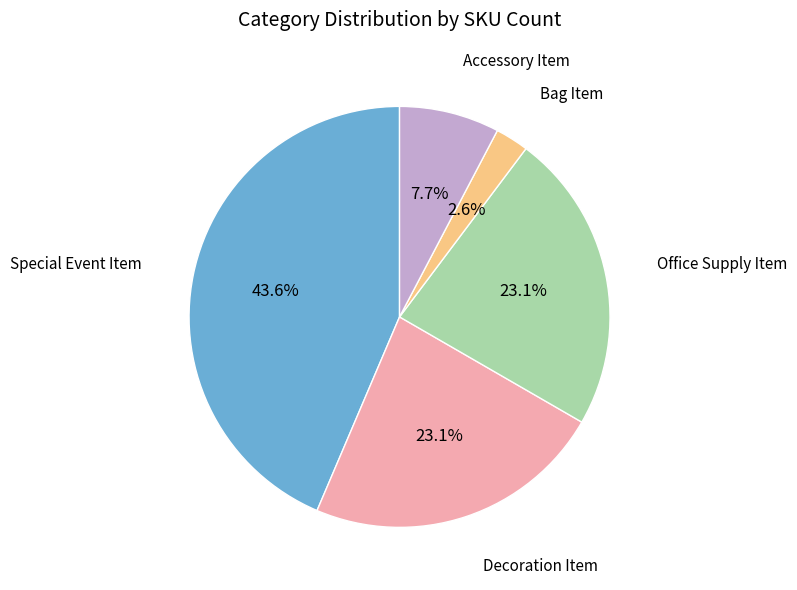

Is it true that Accessory Item is 8% of the pie?

True